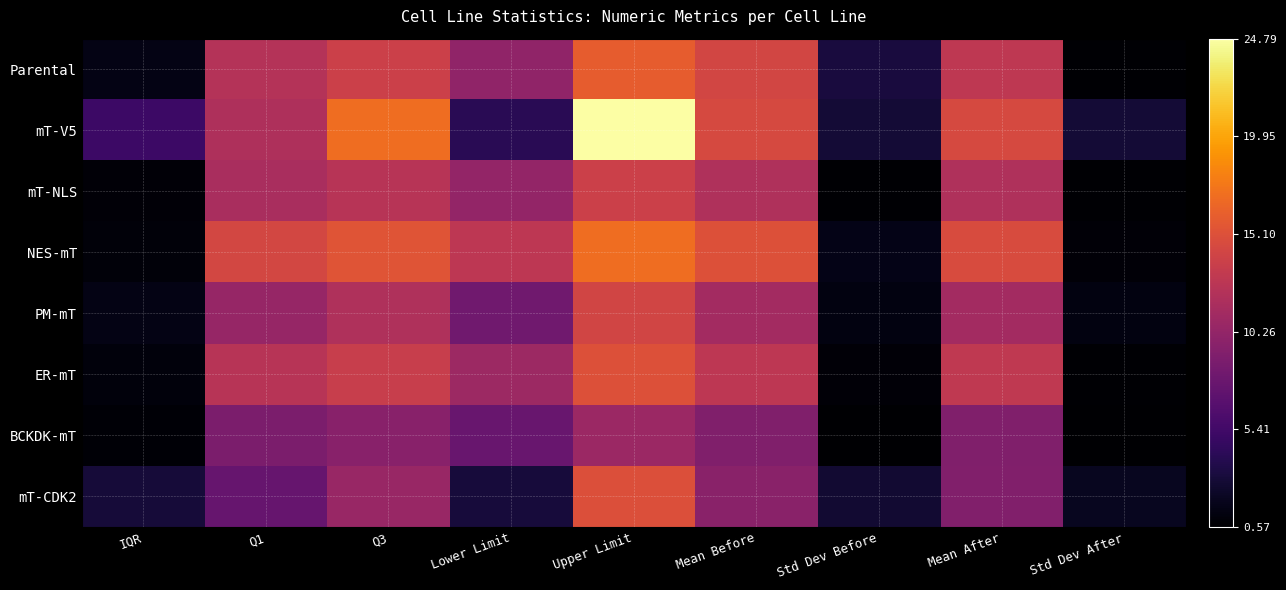

Which series has the largest range (max minus min)?

mT-V5